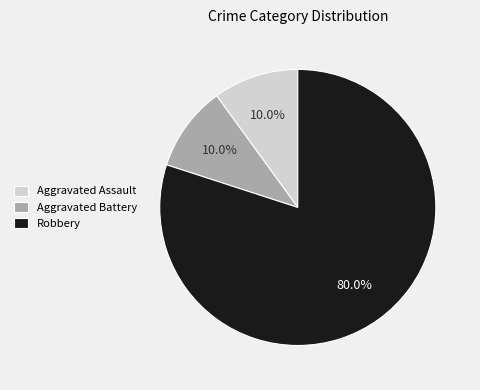

Does Robbery represent more than half of the total?

Yes